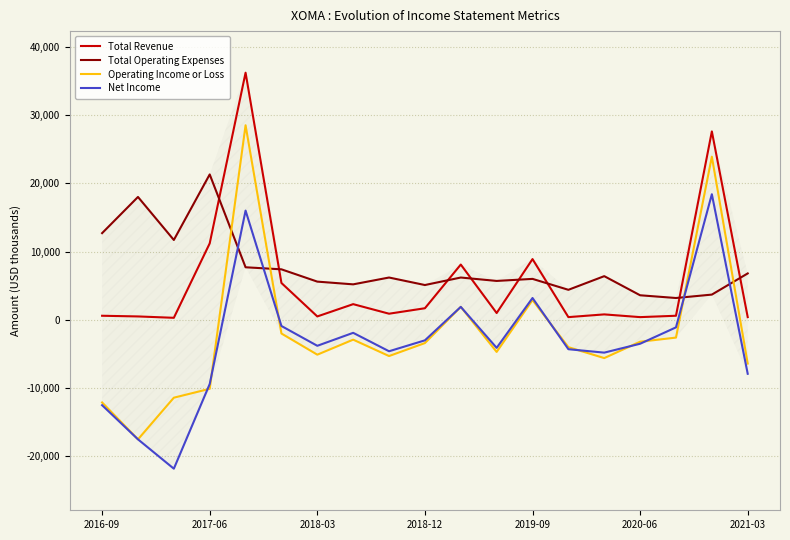

How many times do Operating Income or Loss and Total Operating Expenses cross each other?

4